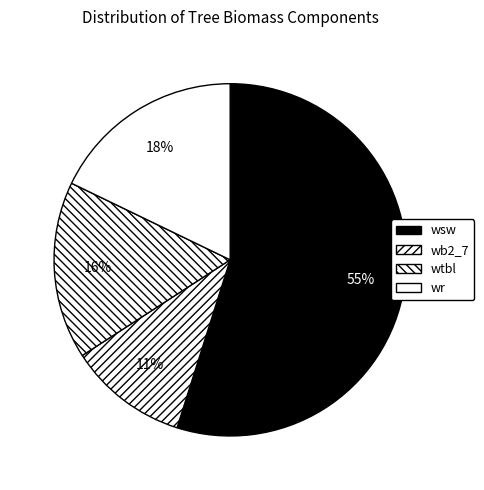

To the nearest percent, what is the difference between the largest and smallest slice percentages?

44%